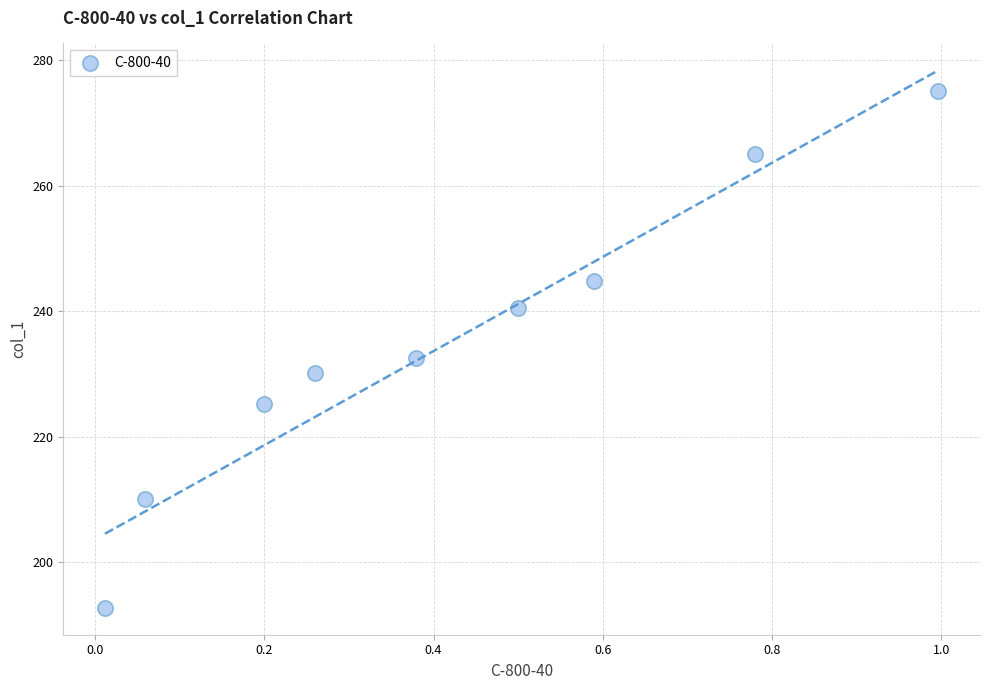

What is the average X value?

0.4